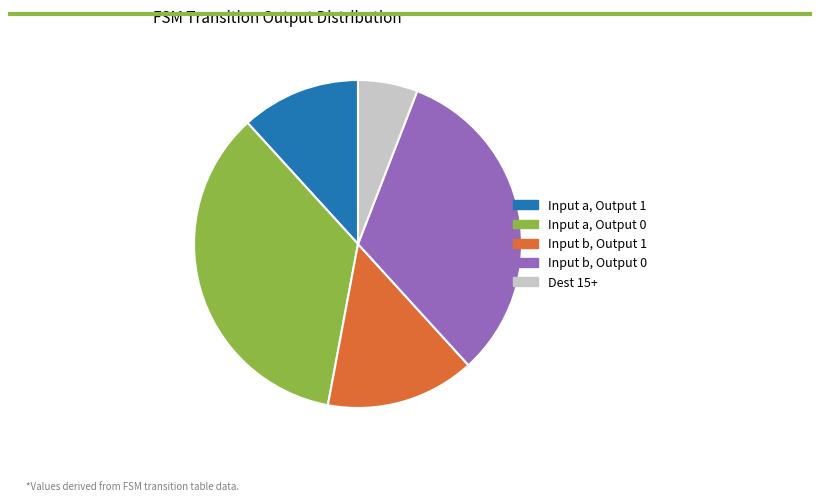

Count the number of slices in the pie.

5